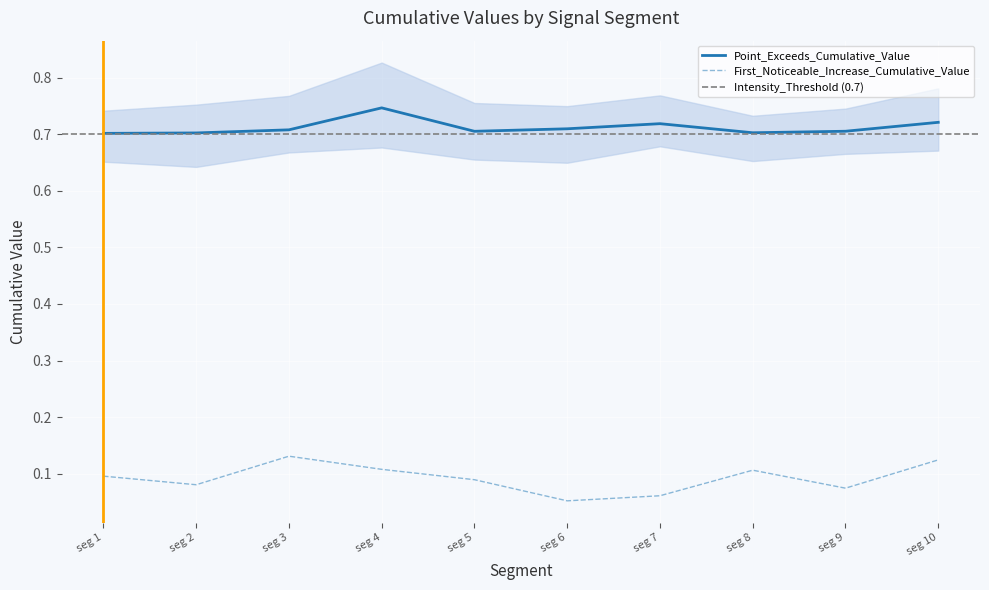

Is the value of Point_Exceeds_Cumulative_Value at seg 6 greater than the value of First_Noticeable_Increase_Cumulative_Value at seg 10?

Yes